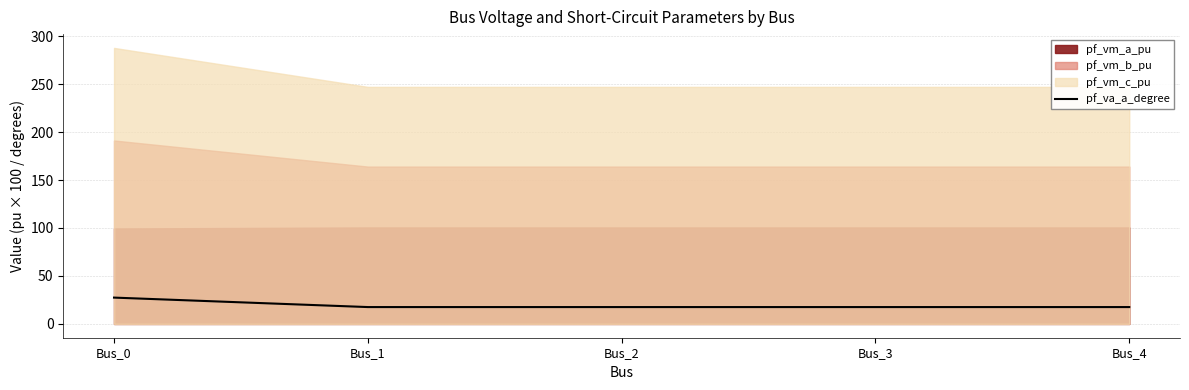

How many lines are shown in the chart?

1